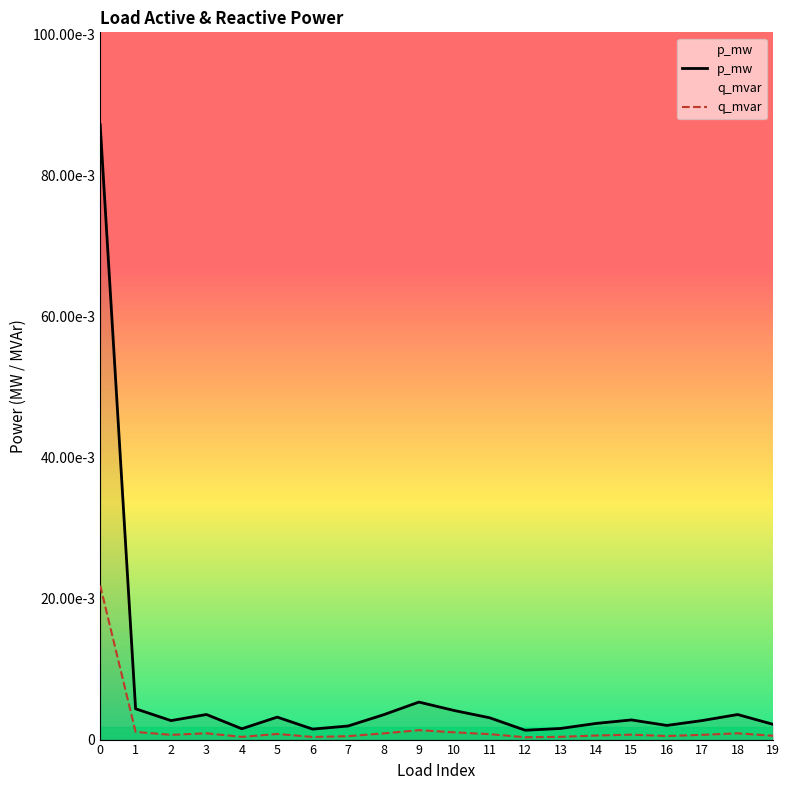

True or false: q_mvar has a value of 0.0 at 10.

True